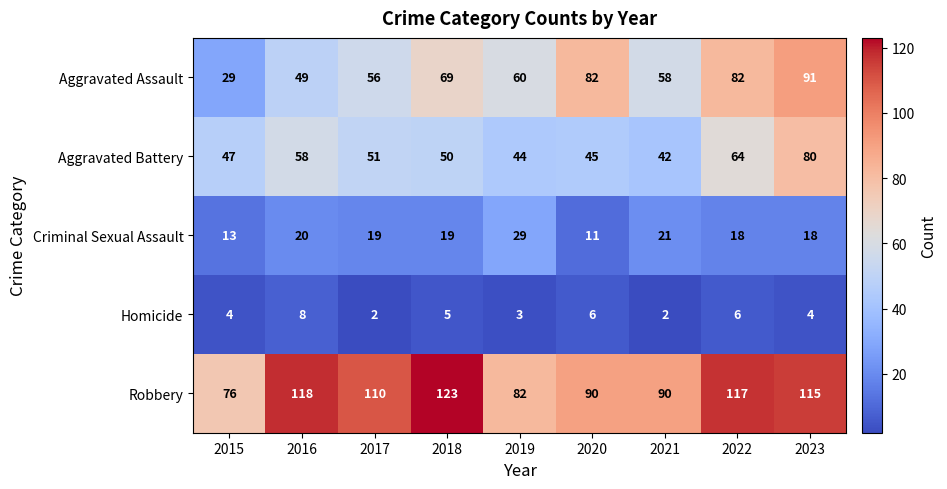

Which series has the largest range (max minus min)?

Aggravated Assault